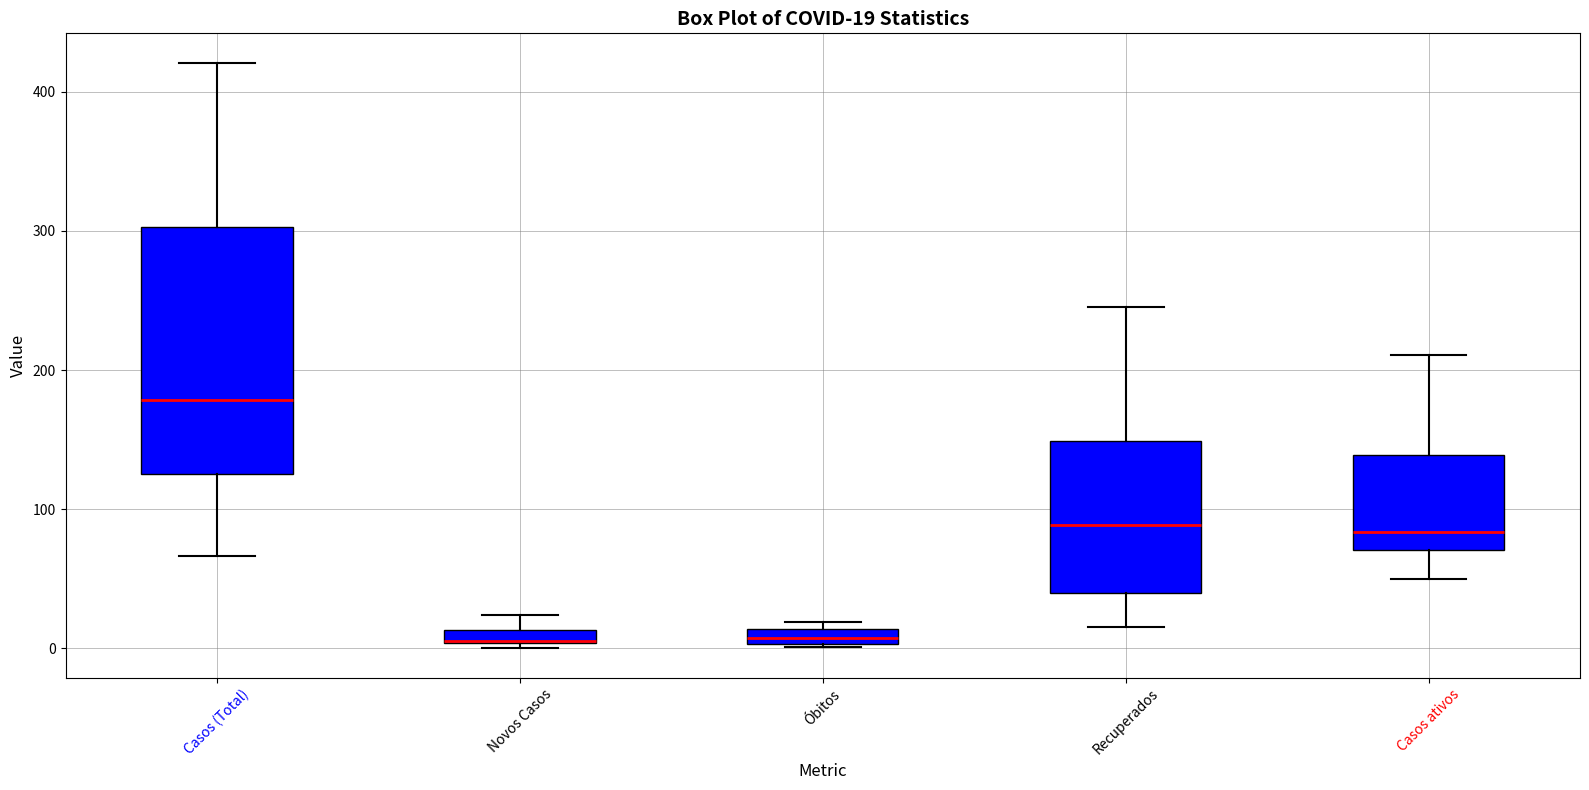

Which box is the tallest, from its lower edge to its upper edge?

Casos (Total)